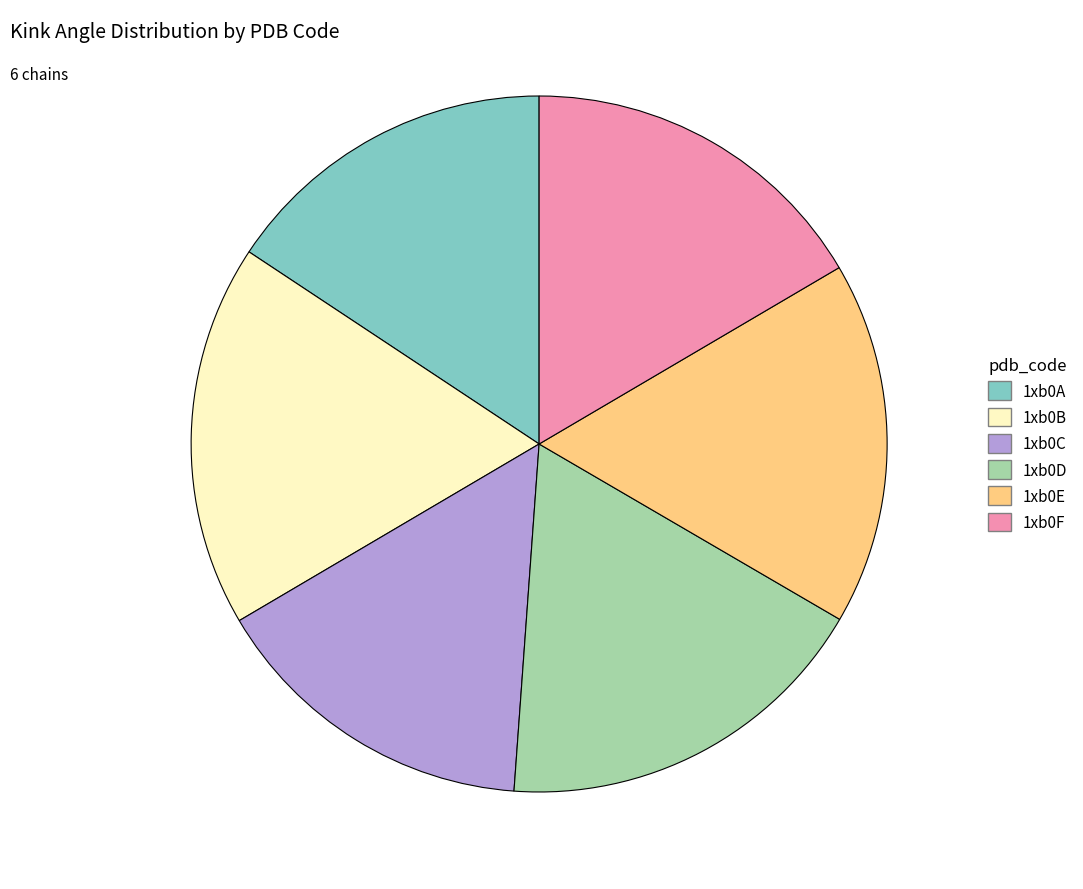

Do 1xb0B and 1xb0D together represent more than half of the pie?

No